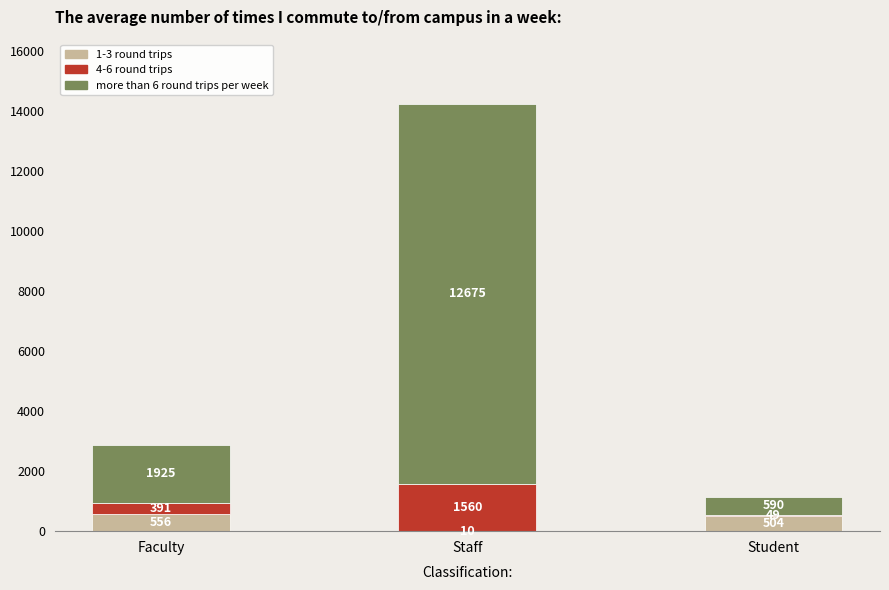

What is the sum of the 1-3 round trips values at Staff and Student?

514.0